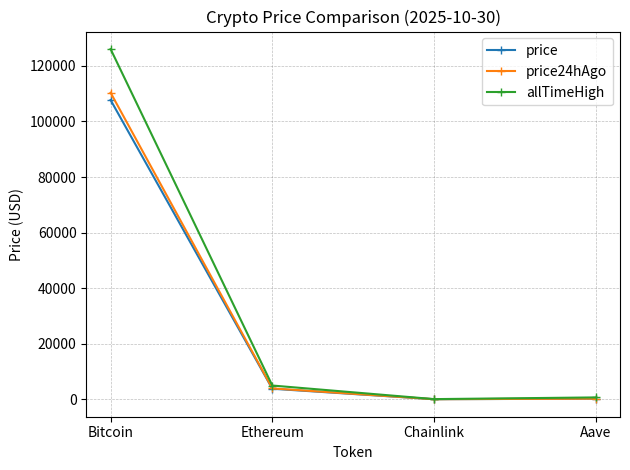

Which series has the largest range (max minus min)?

allTimeHigh